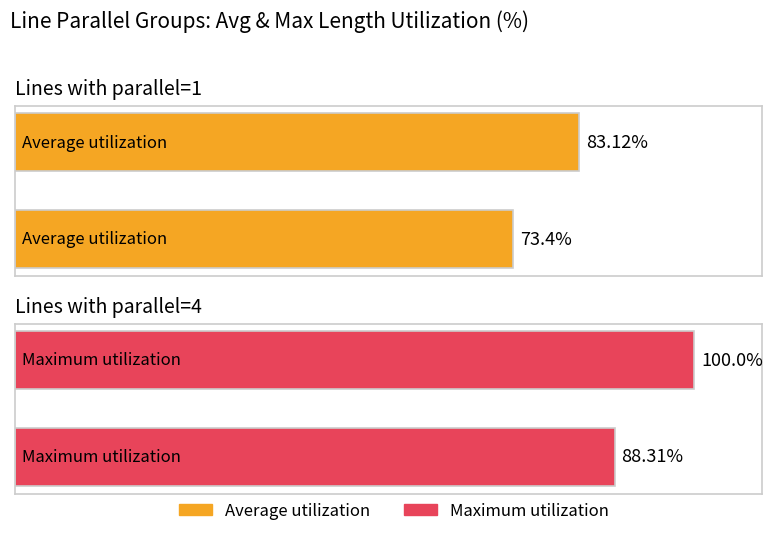

What is the sum of all Maximum utilization values?

188.3